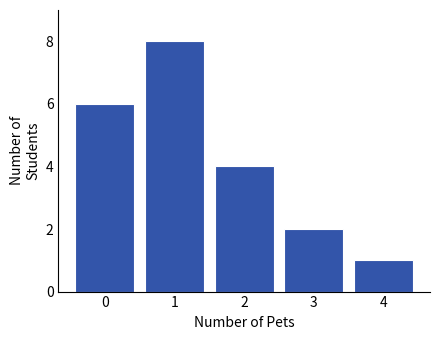

Reading left to right, extract all data points from this chart.

6	8	4	2	1